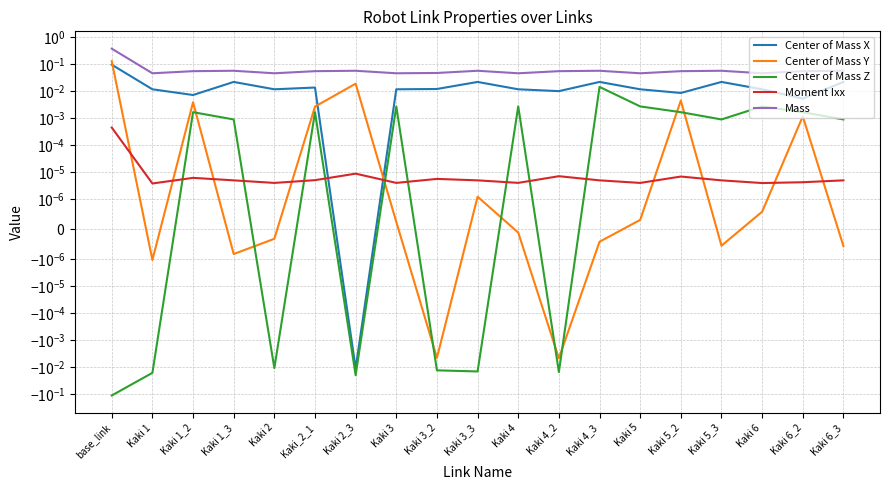

How many interior local peaks does the Mass series have?

5